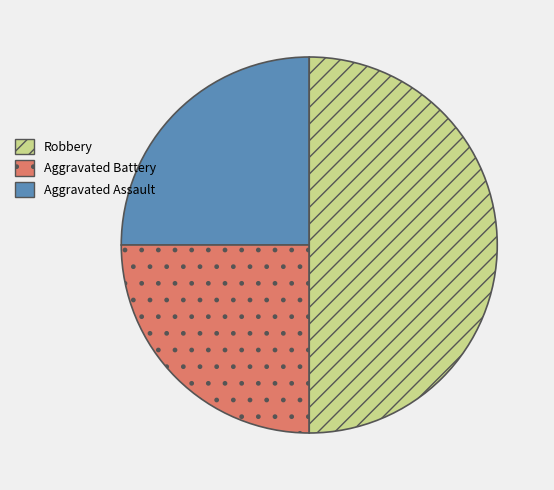

Rank the categories by value from lowest to highest.

Aggravated Assault, Aggravated Battery, Robbery